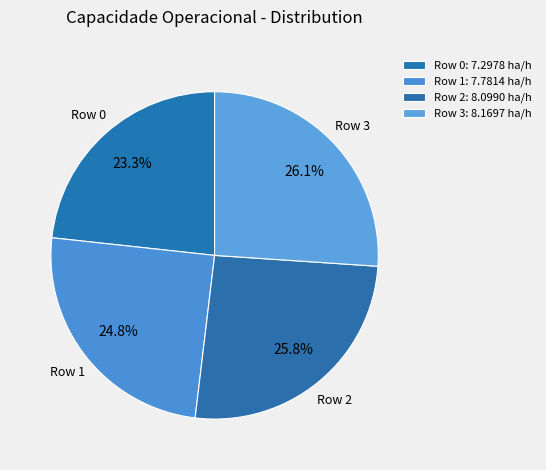

What portion of the pie excludes Row 1?

75.2%